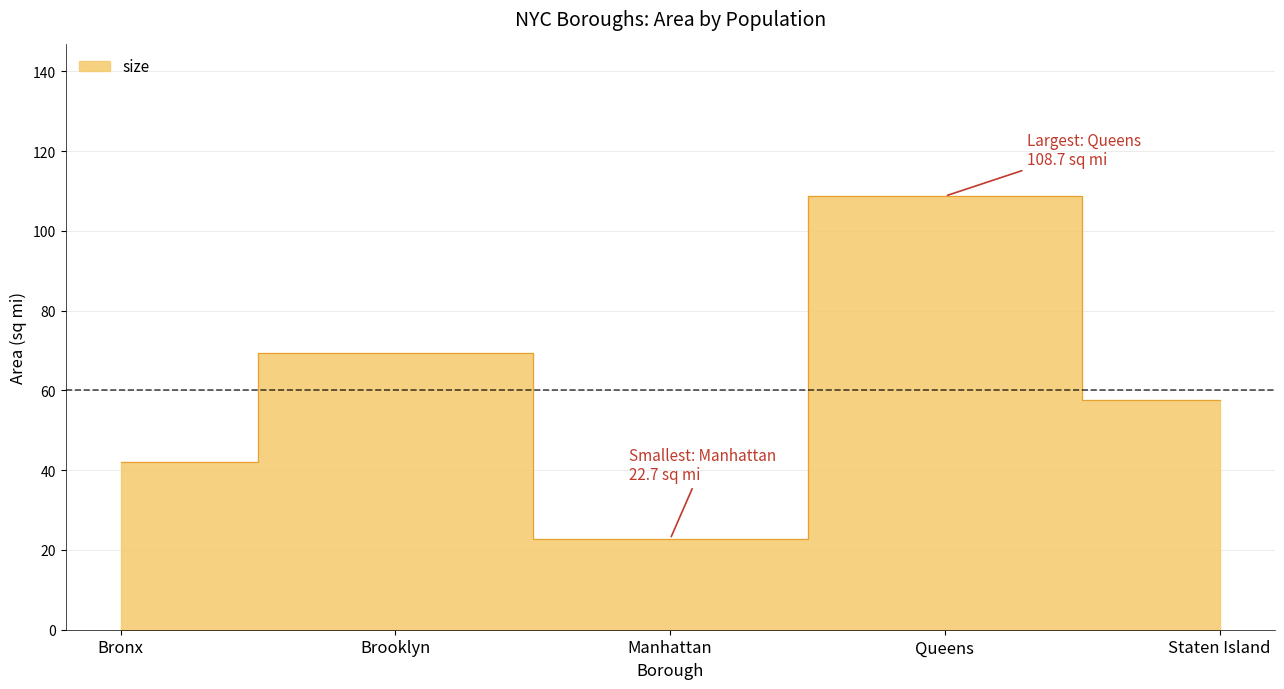

What position from the left is Queens?

4